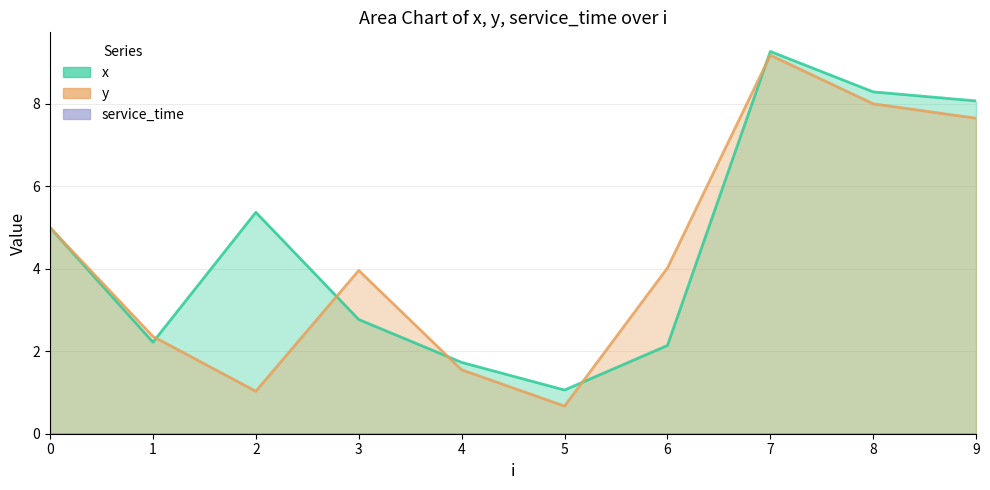

True or false: x has more than 2 interior local peaks.

False